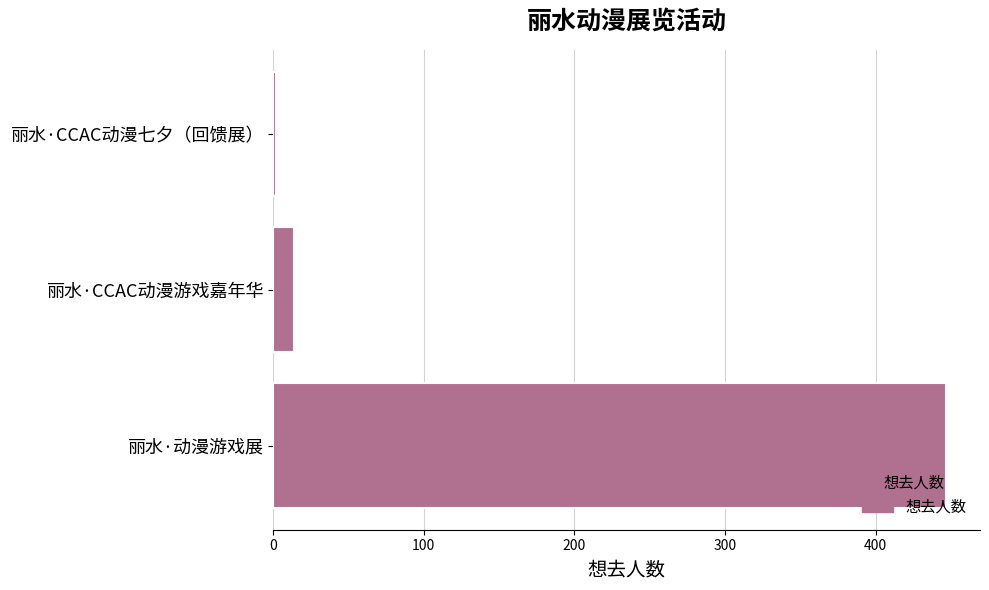

Rank the categories by value from highest to lowest.

丽水·动漫游戏展, 丽水·CCAC动漫游戏嘉年华, 丽水·CCAC动漫七夕（回馈展）